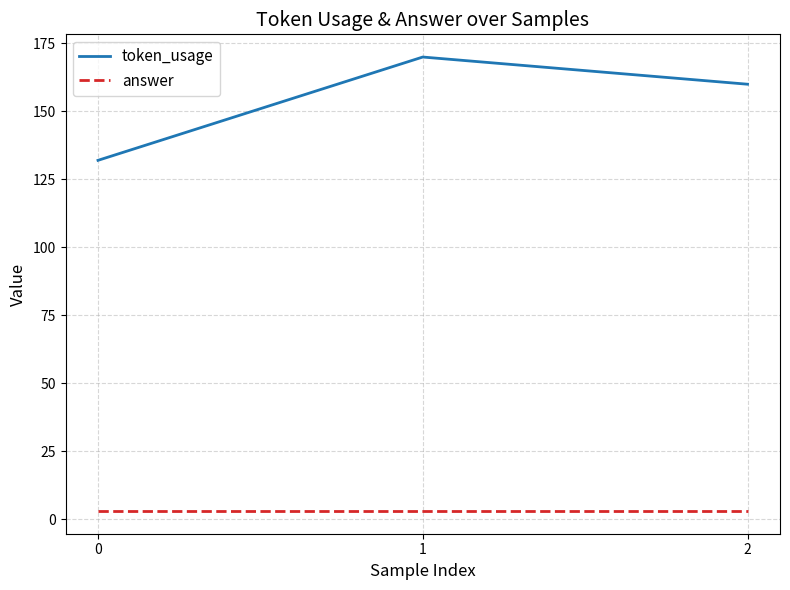

The value of answer at 1 is 3. True or false?

True